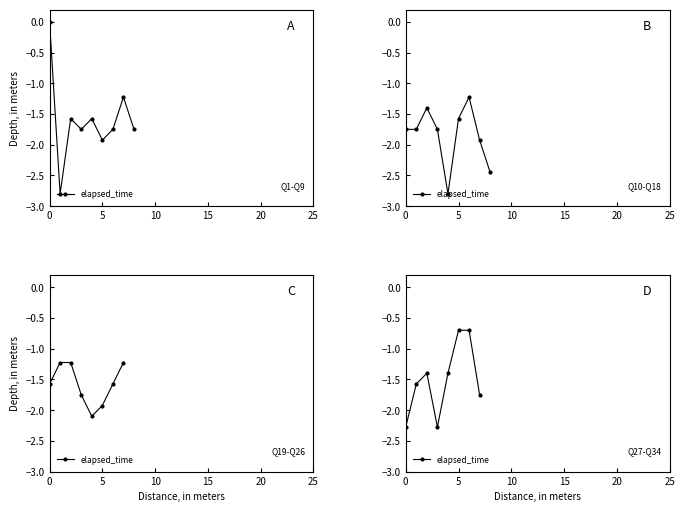

True or false: the data shows -1.8 at 7.

True